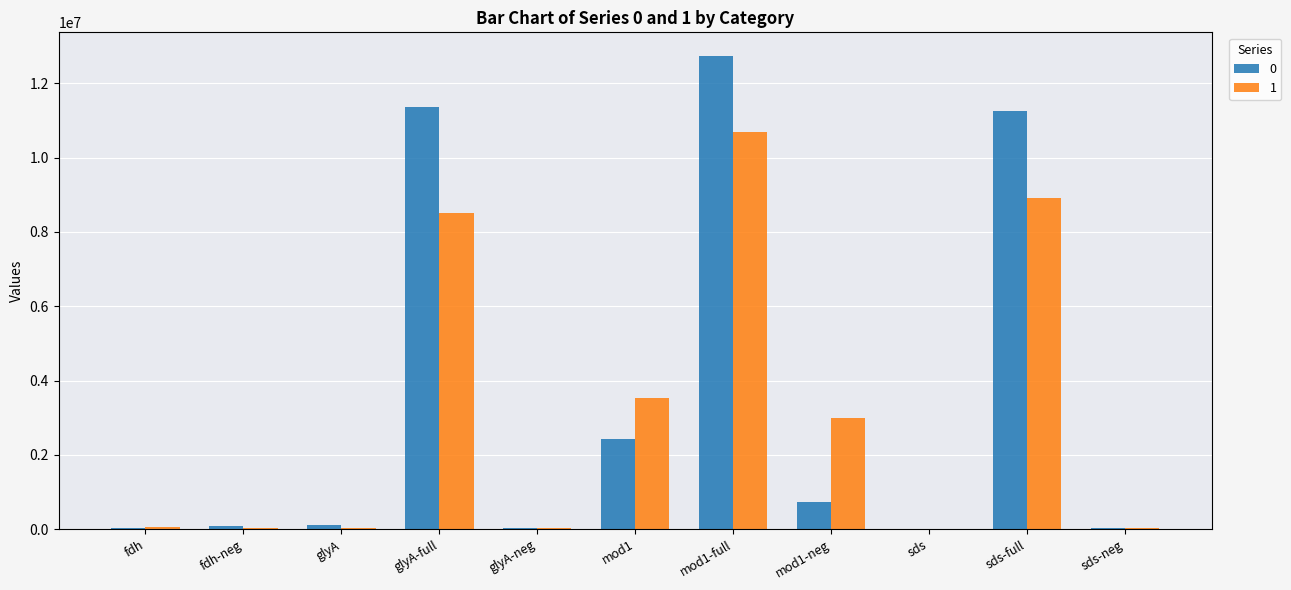

What is the maximum value shown in the chart?

12737334.7